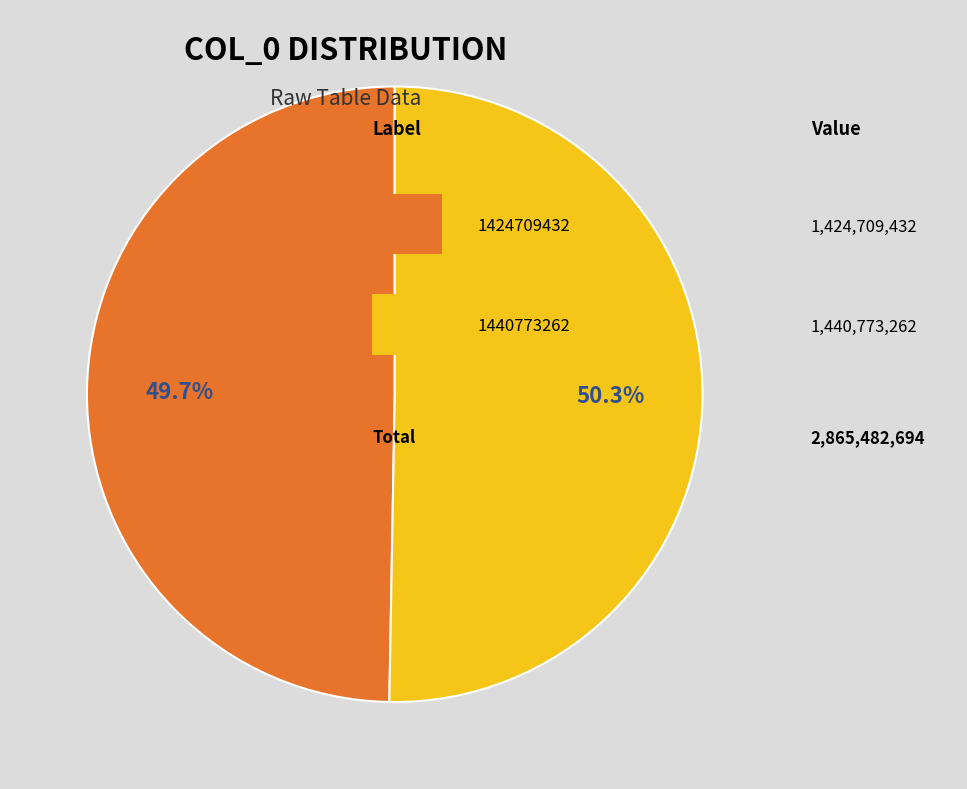

How many slices are in this pie chart?

2